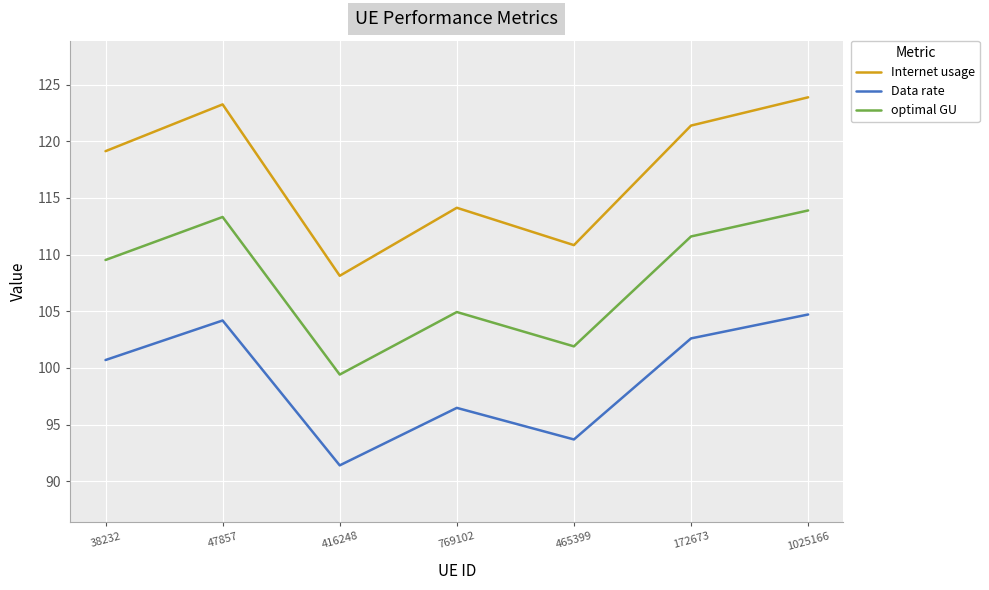

Where is the first local minimum for Internet usage?

416248